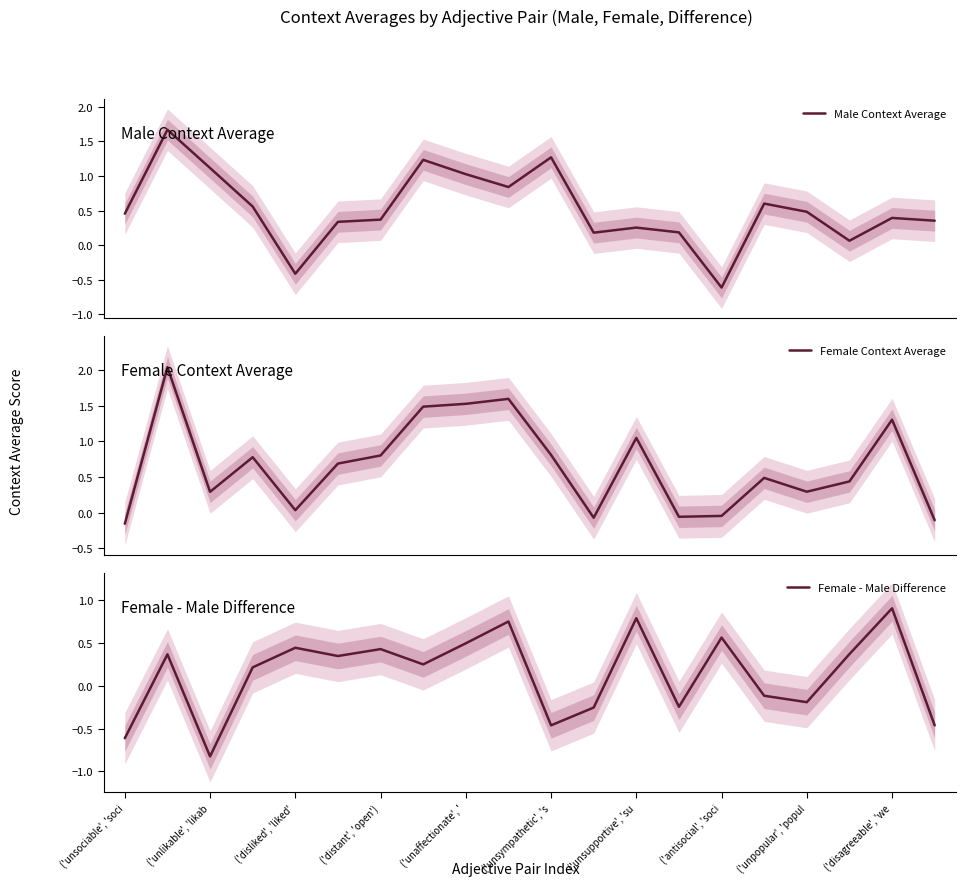

Which series has the widest spread of values?

Male Context Average